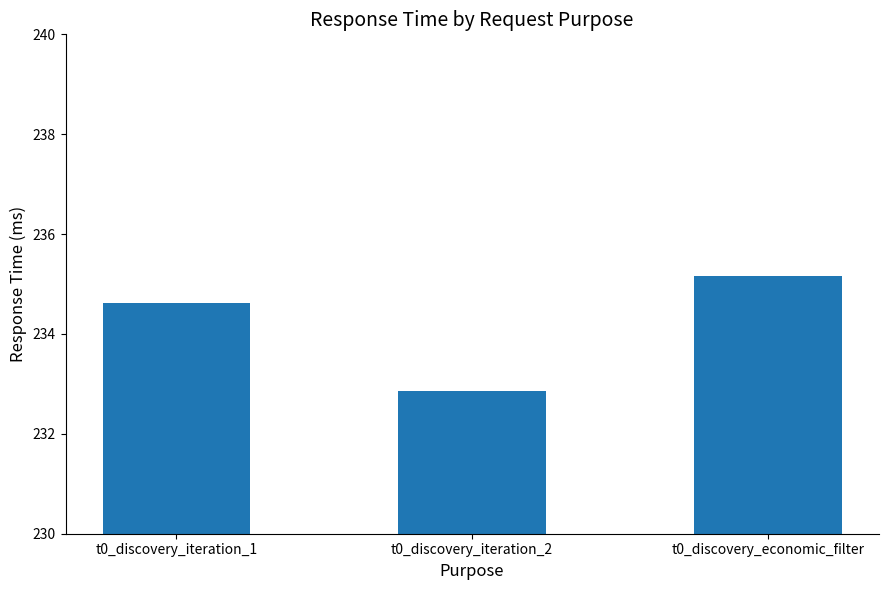

The chart shows a value of 376.1 at t0_discovery_economic_filter. True or false?

False